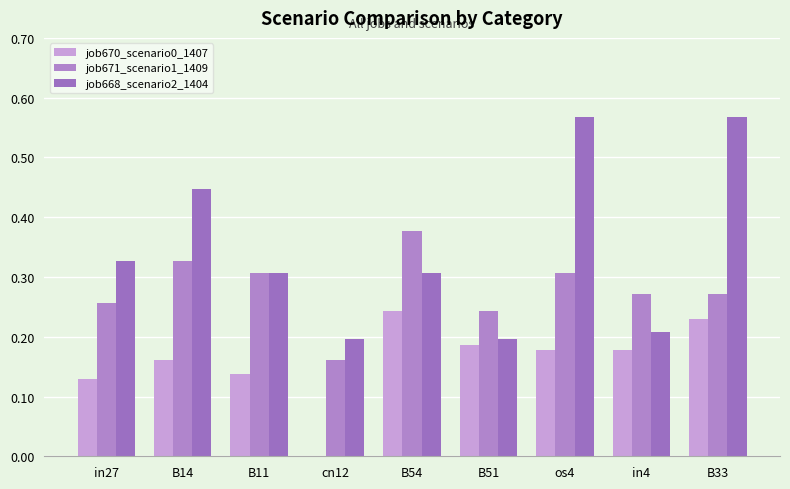

Which series has the widest spread of values?

job668_scenario2_1404